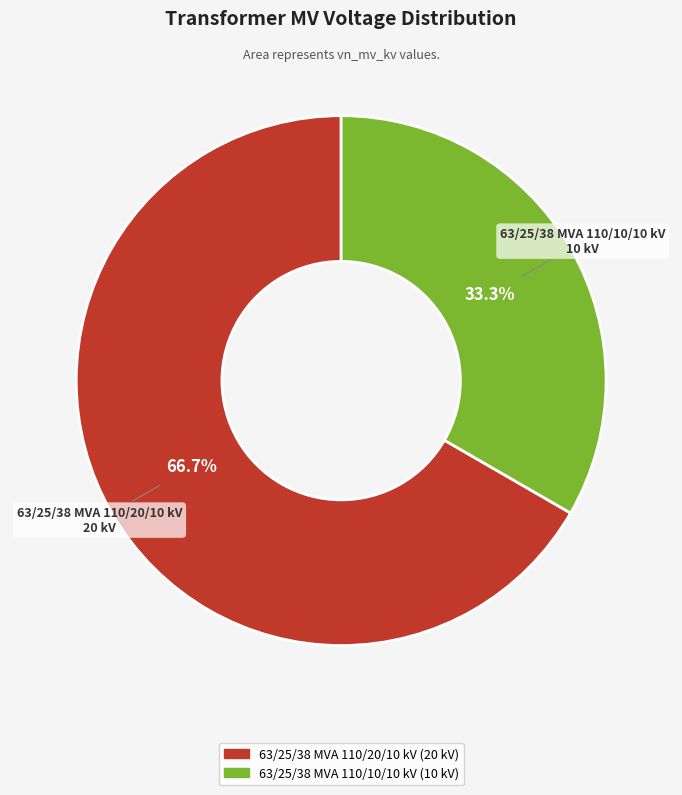

How many segments does this pie chart have?

2